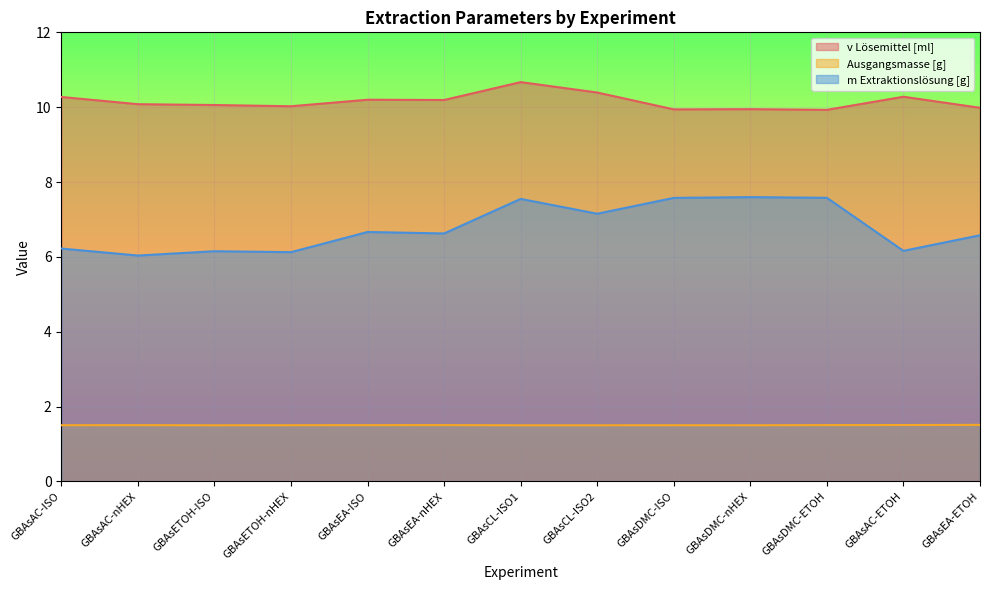

How many data points in v Lösemittel [ml] are less than 10?

4